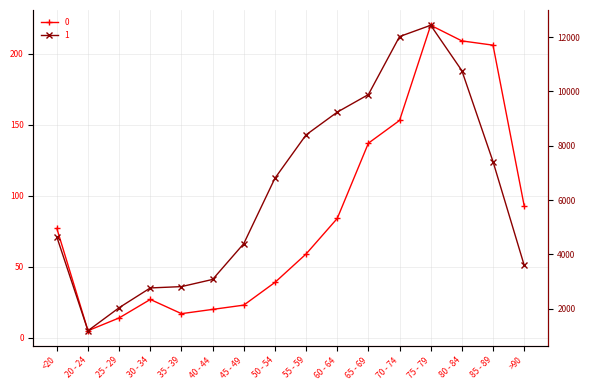

Which series has the largest total across all categories?

1